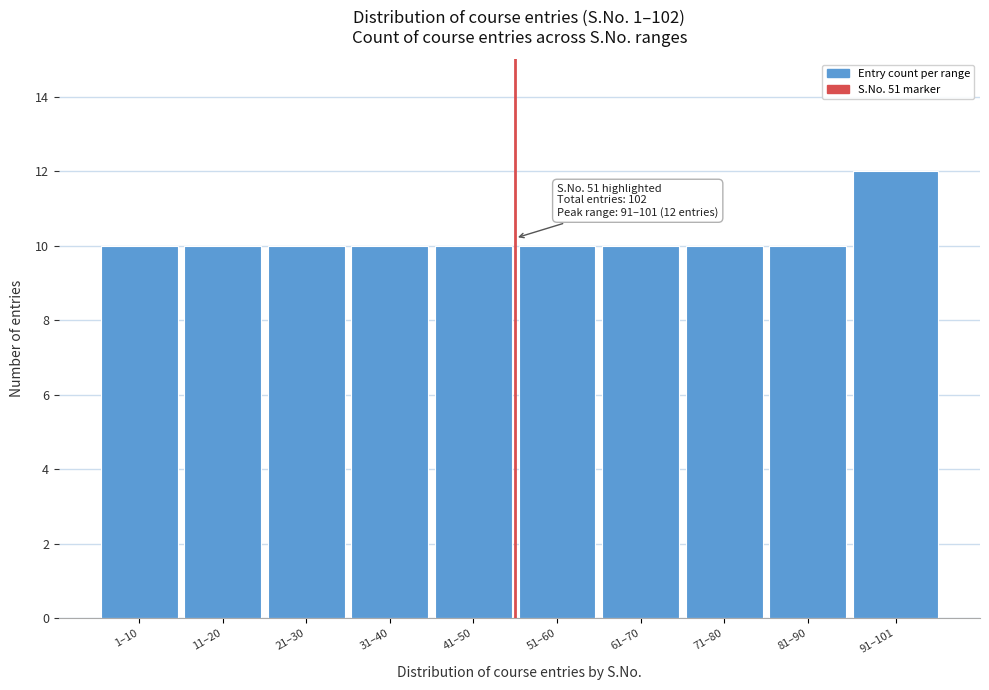

Reading right to left, transcribe all the data shown in this chart.

12	10	10	10	10	10	10	10	10	10